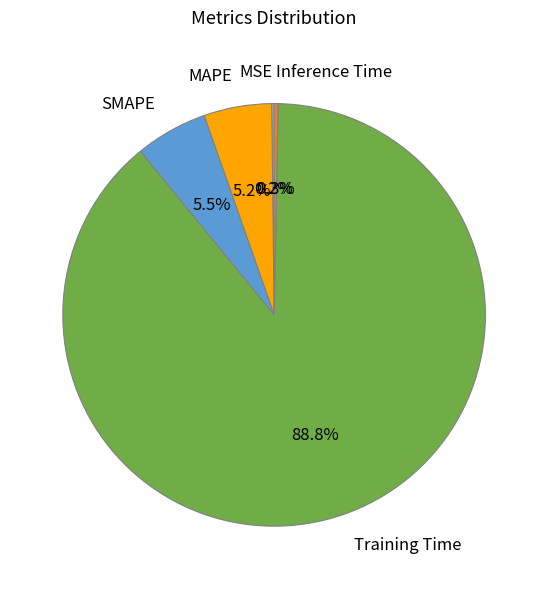

Between Inference Time and MAPE, which is larger?

MAPE